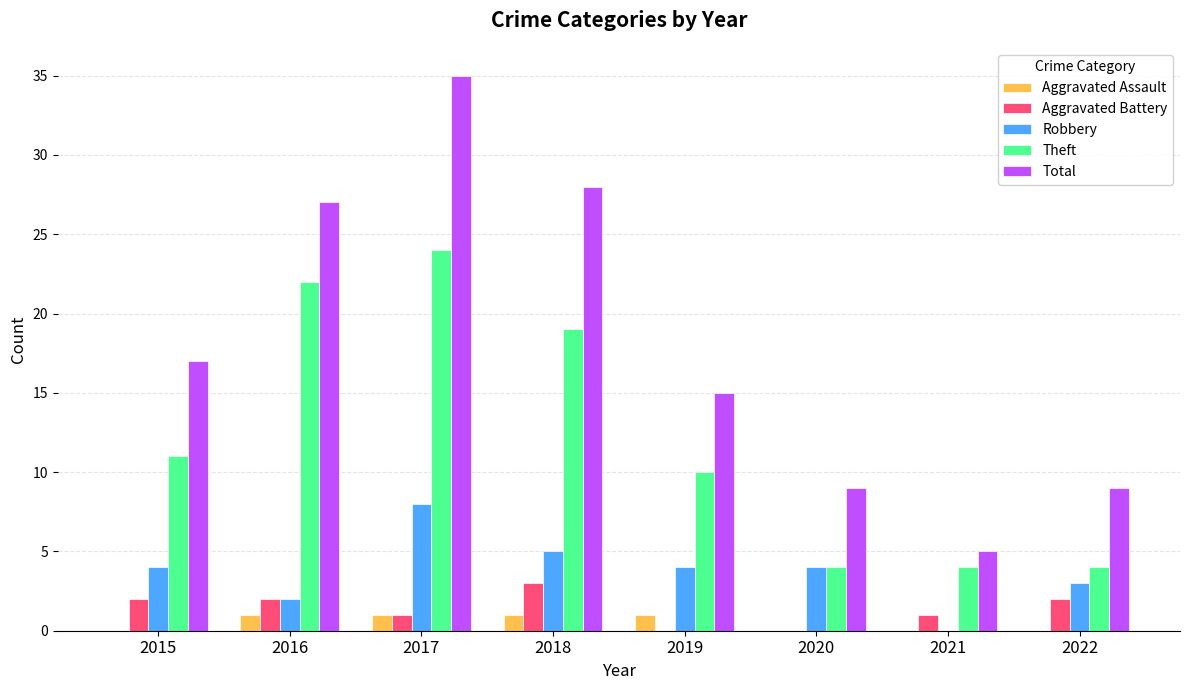

How many series are shown in this chart?

5